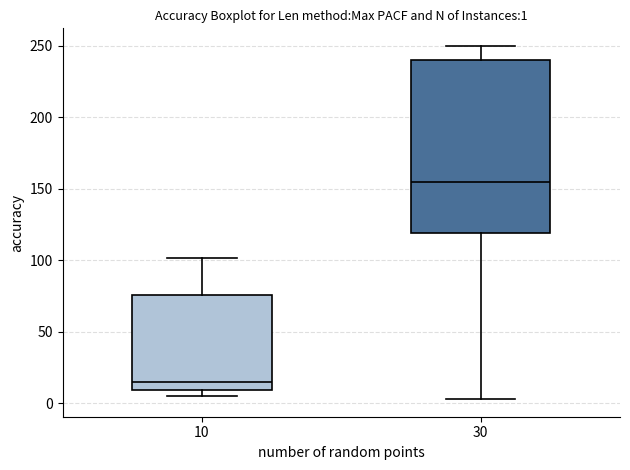

Which box has the highest median line?

30